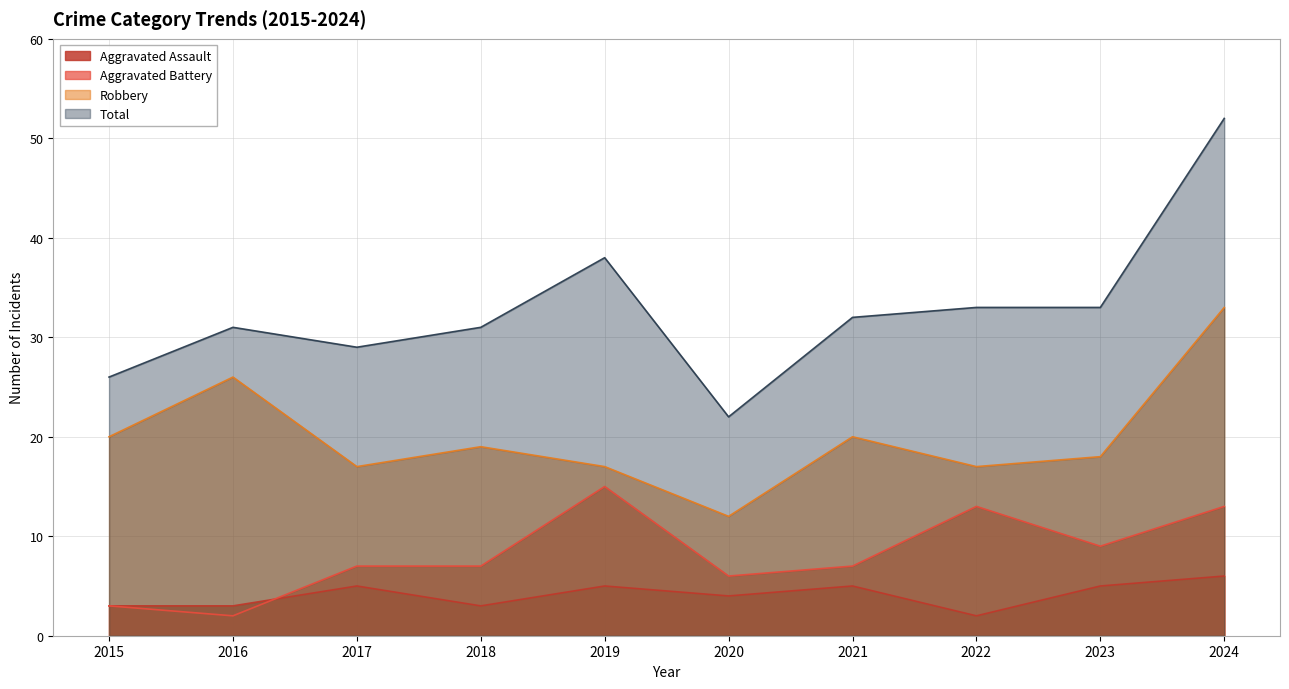

What is the average value of the Aggravated Battery series?

8